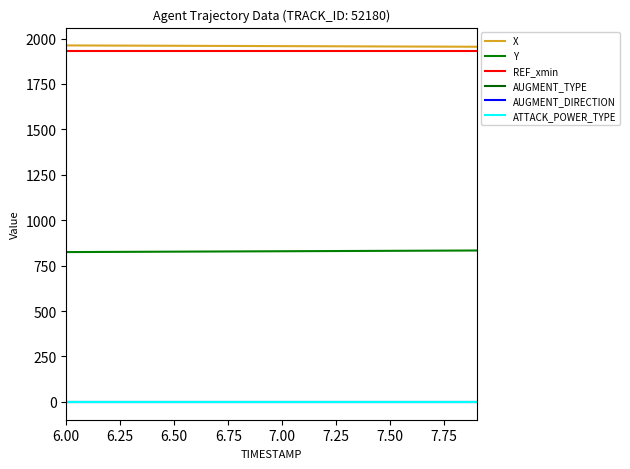

Does the chart display data point markers on the line(s)?

No